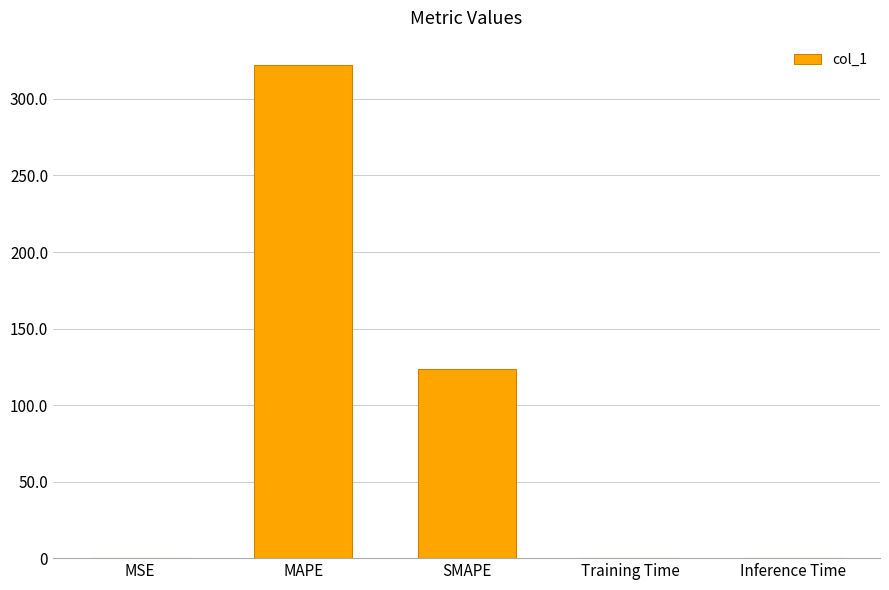

Is it true that the value at MSE is 0.0?

True